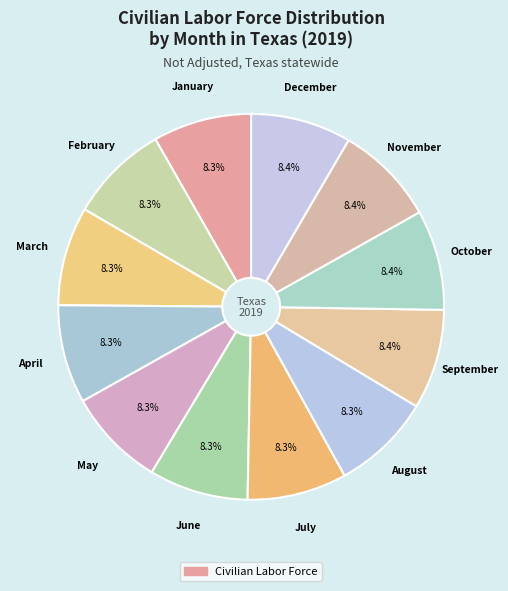

Rank the categories by value from lowest to highest.

April, May, January, March, February, June, August, July, September, October, December, November